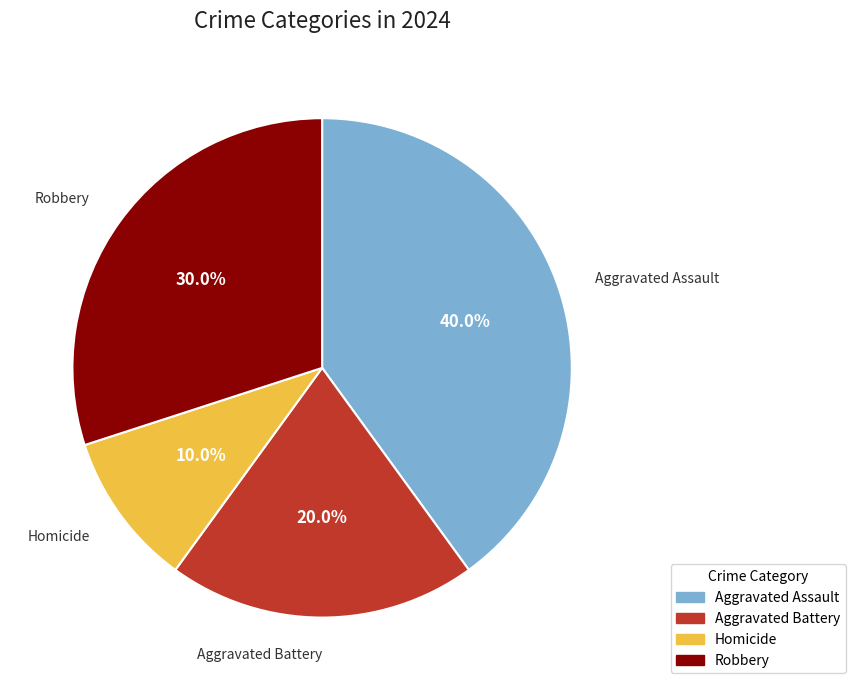

To the nearest percent, what is the difference between the largest and smallest slice percentages?

30%